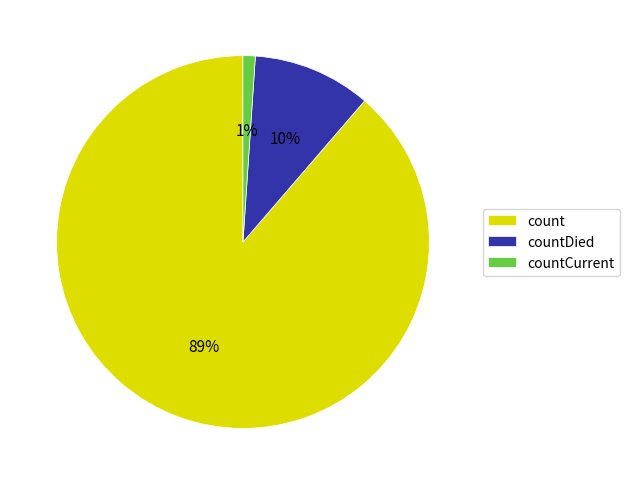

Count the number of slices in the pie.

3